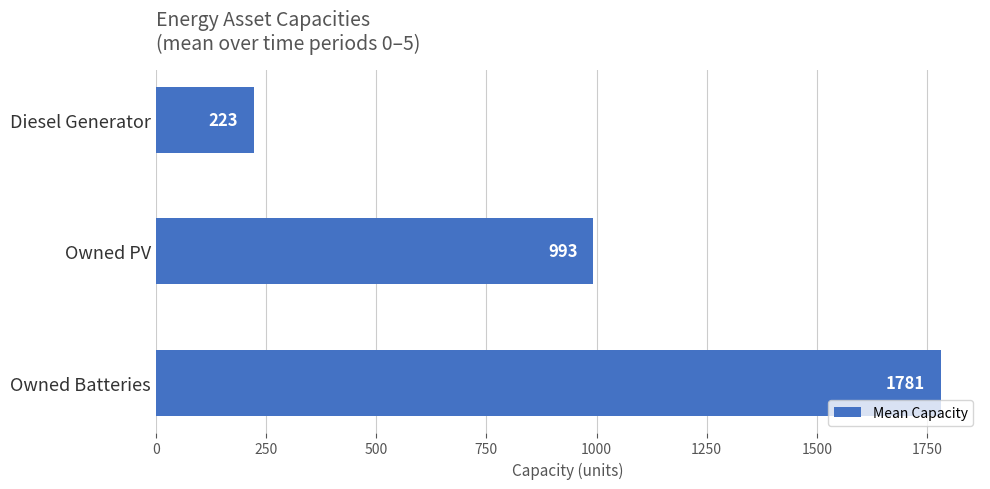

Is it true that the value at Owned PV is 1786?

False